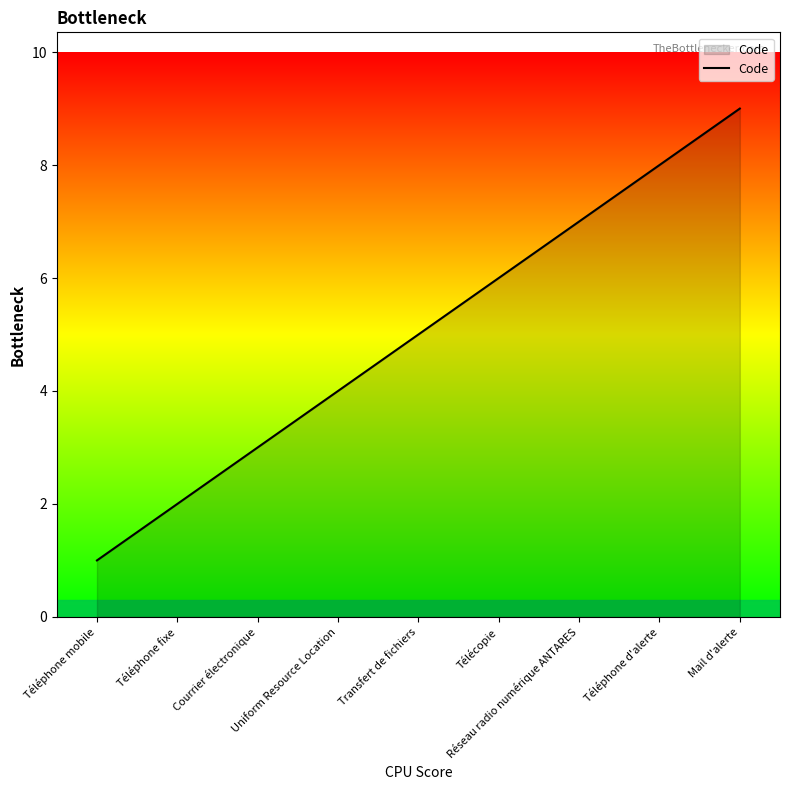

How many lines are shown in the chart?

1